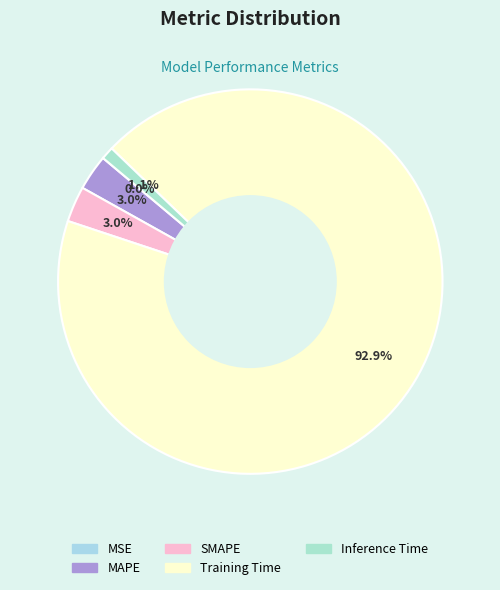

How many segments does this pie chart have?

5